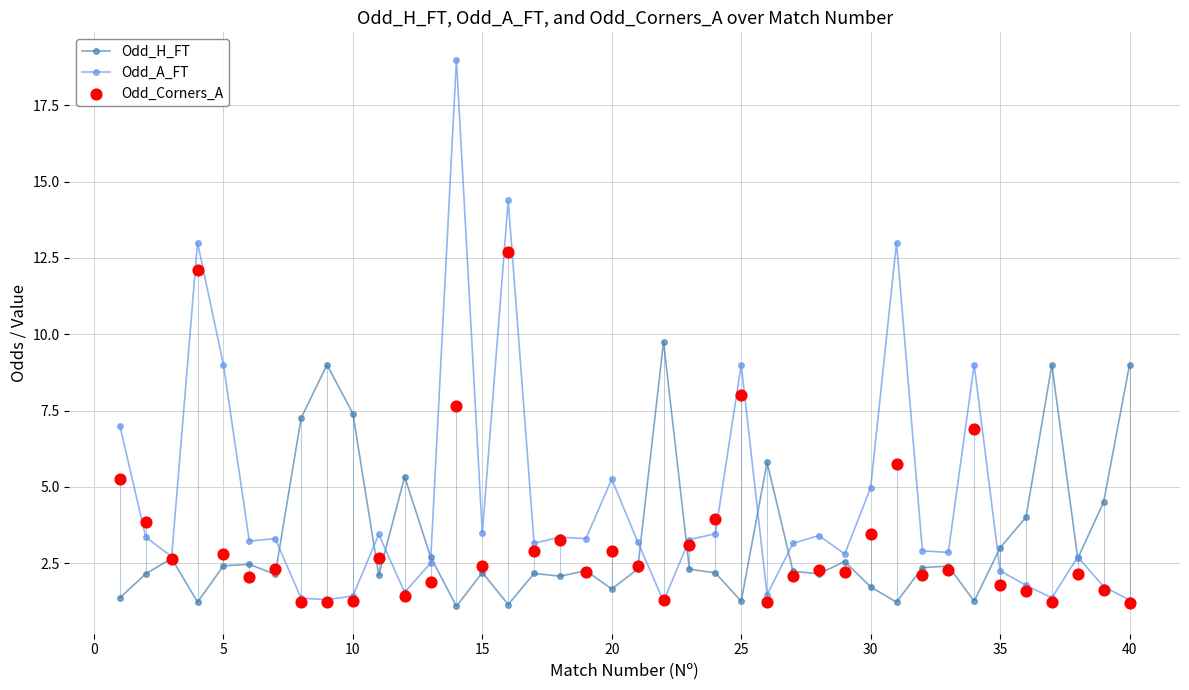

Which series reaches the maximum Y coordinate?

Odd_A_FT